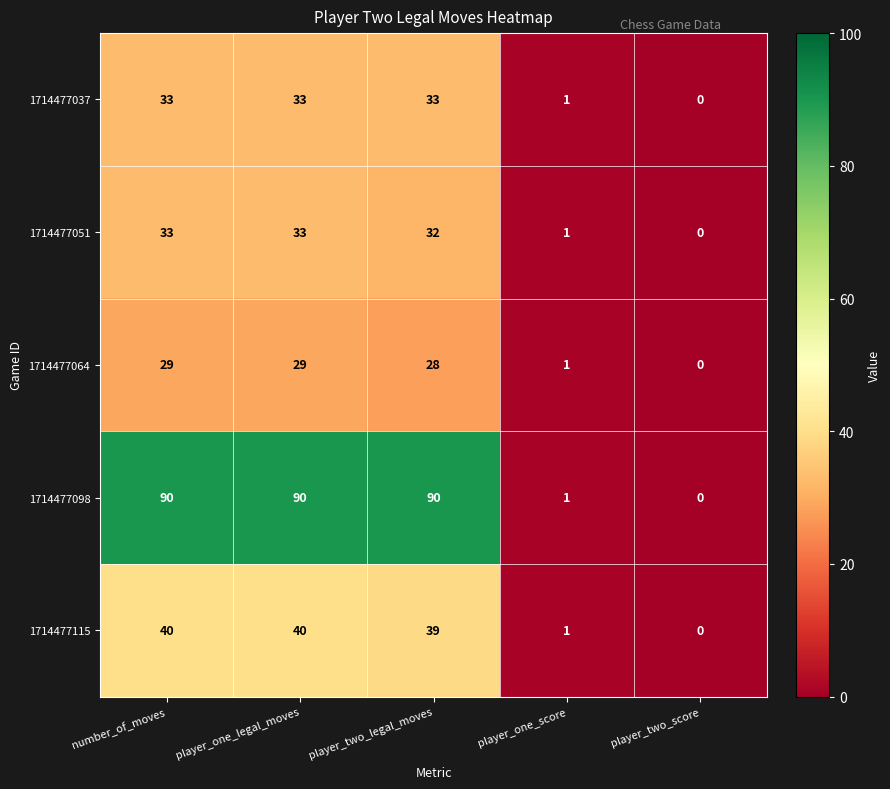

Where is 1714477098 nearest to the value 45?

player_one_score